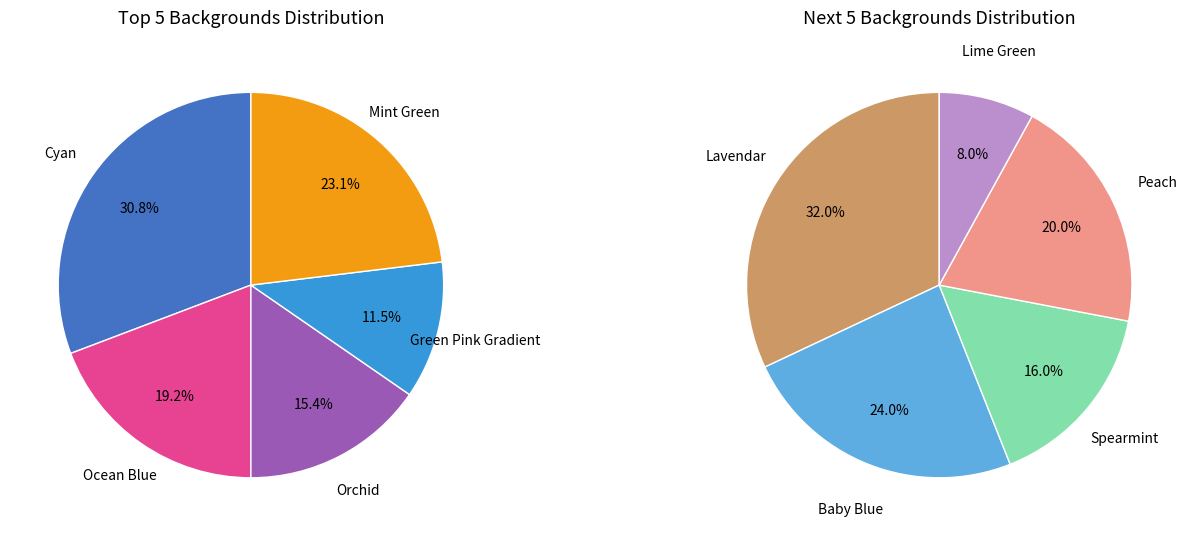

Which slice is the largest?

Cyan